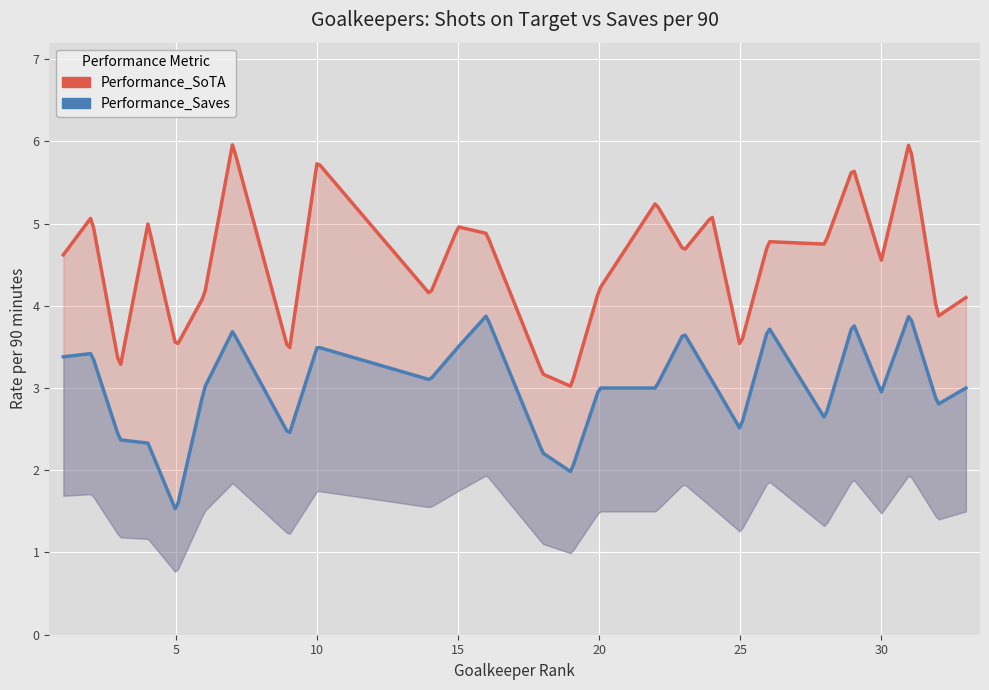

How many data points in Performance_SoTA are above 4?

19